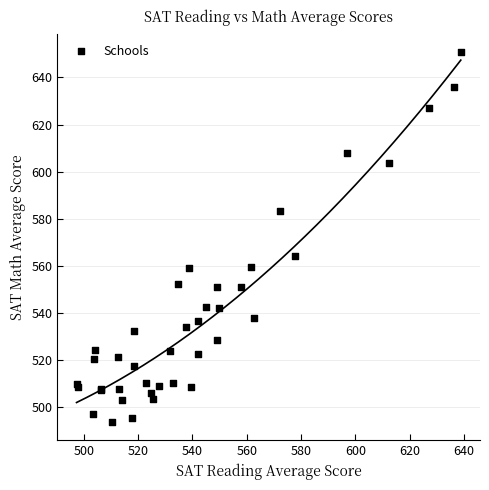

What Y value in the scatter plot is closest to 572?

564.2